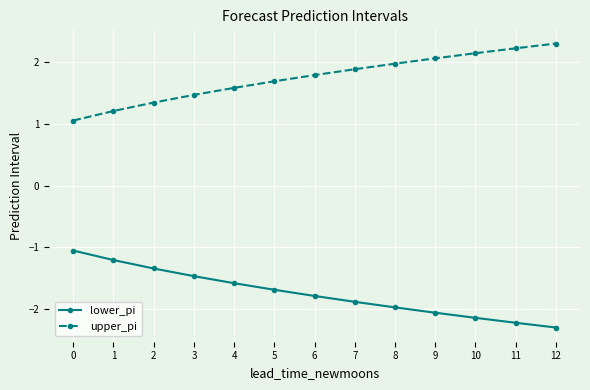

Which category has the lowest value in the lower_pi series?

12